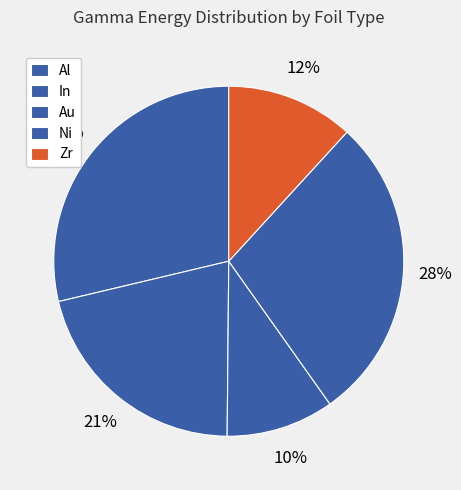

What is the smallest slice in the pie chart?

In